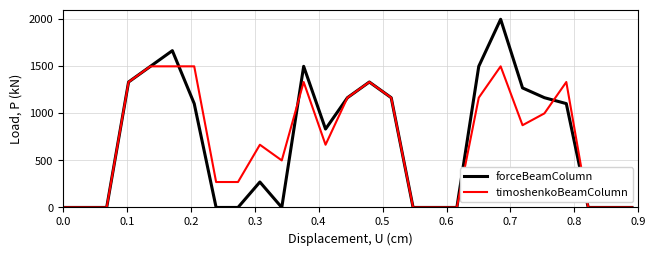

Reading left to right, list all the values displayed in this chart.

forceBeamColumn: 0.0	0.0	0.0	1333.3	1500.0	1666.7	1103.8	0.0	0.0	270.4	0.0	1500.0	833.3	1166.7	1333.3	1166.7	0.0	0.0	0.0	1500.0	2000.0	1270.4	1166.7	1103.8	0.0	0.0	0.0
timoshenkoBeamColumn: 0.0	0.0	0.0	1333.3	1500.0	1500.0	1500.0	270.4	270.4	666.7	500.0	1333.3	666.7	1166.7	1333.3	1166.7	0.0	0.0	0.0	1166.7	1500.0	874.2	1000.0	1333.3	0.0	0.0	0.0